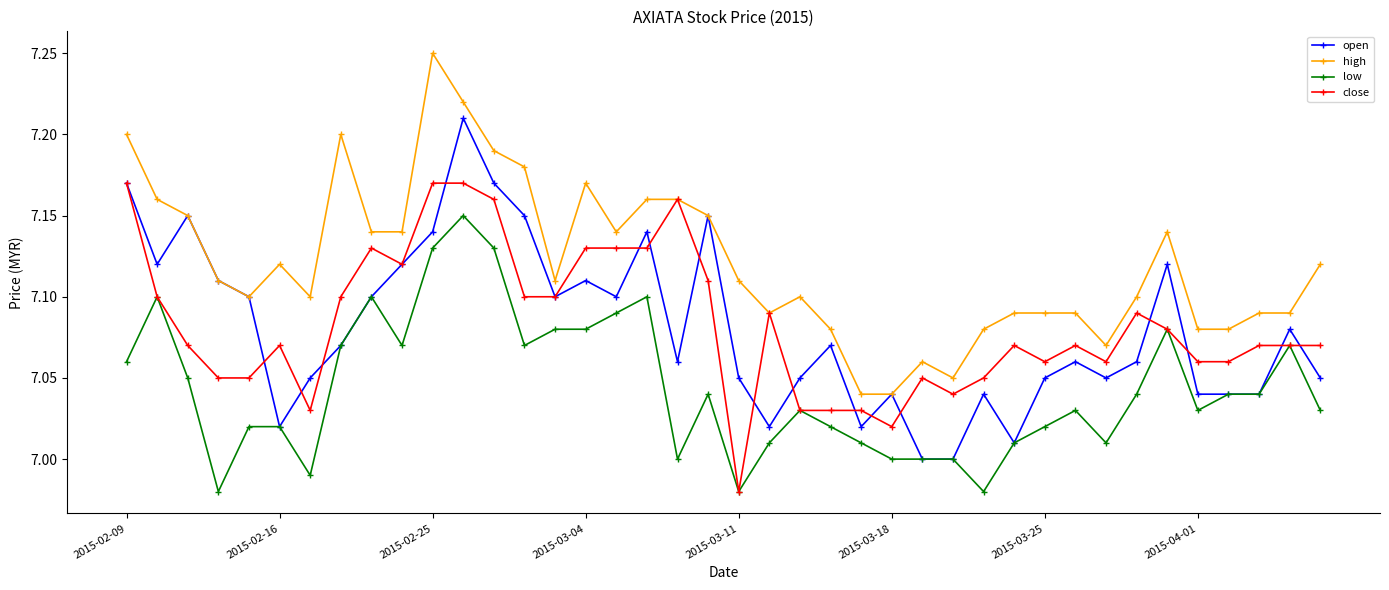

Rank the series by their maximum value, from highest to lowest.

high, open, close, low